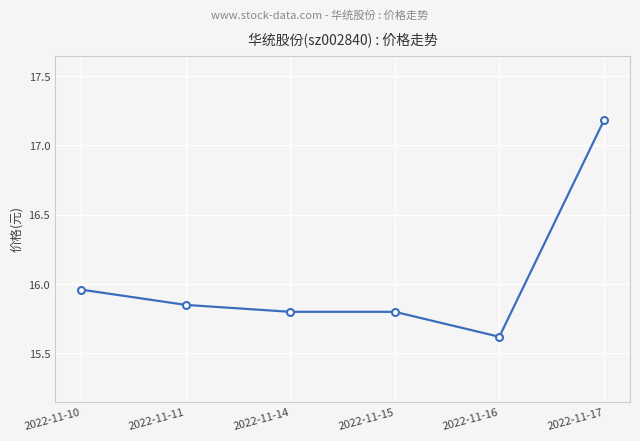

True or false: the data shows 23.2 at 2022-11-10.

False